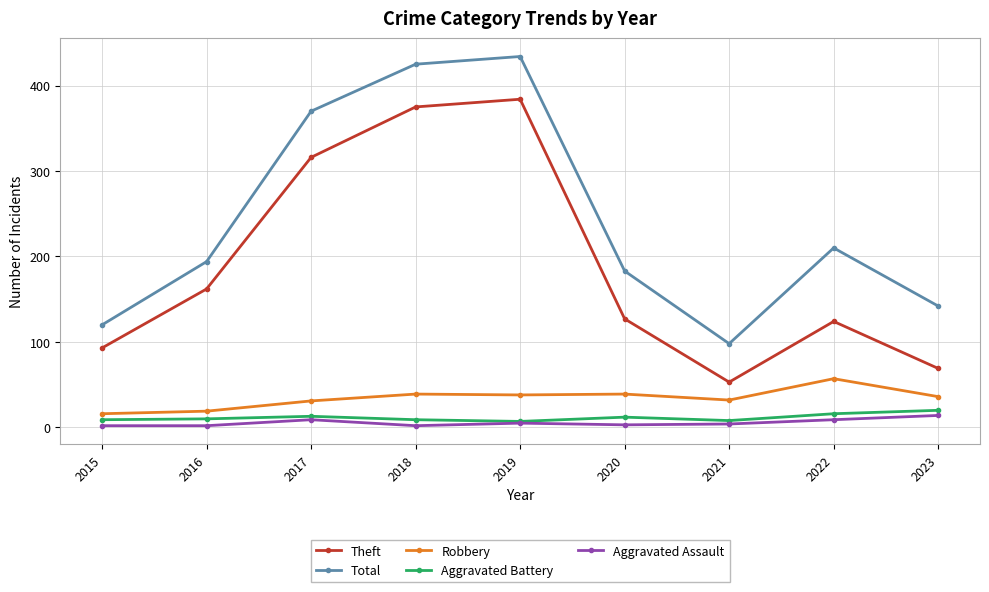

The Theft series shows 22 at 2021. True or false?

False